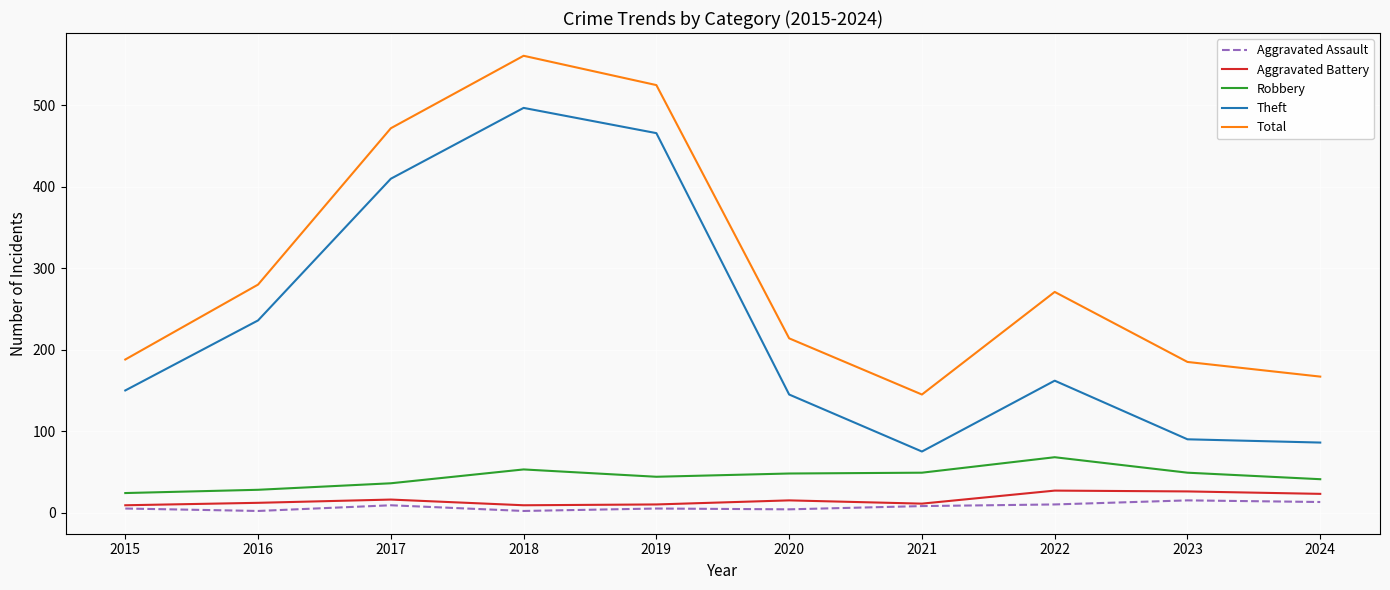

At which label is Theft closest to 286?

2016